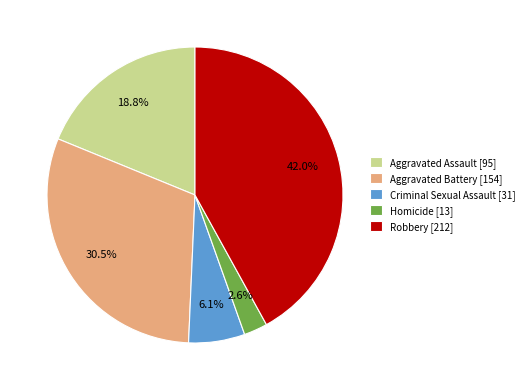

What percentage is the Homicide slice, to the nearest percent?

3%